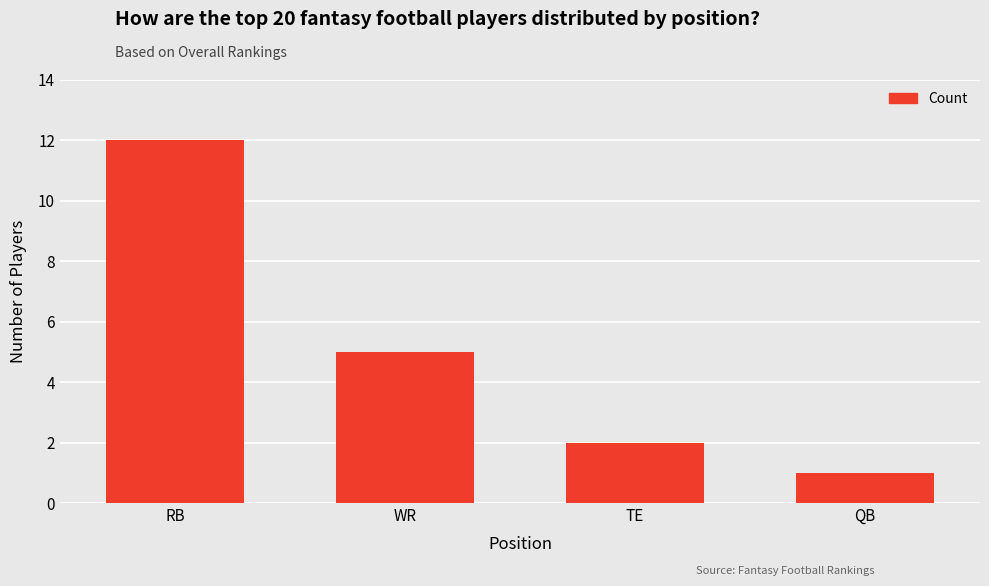

What is the smallest value displayed?

1